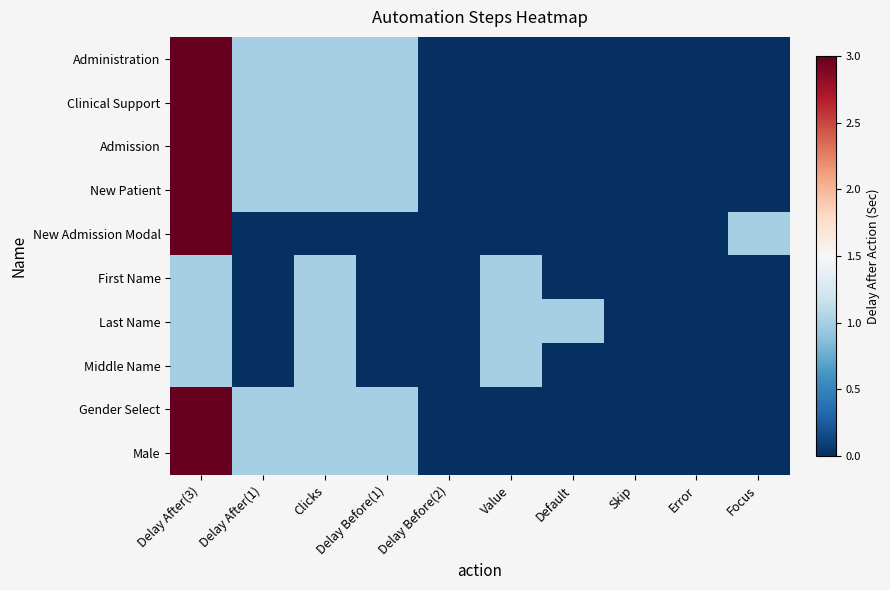

Between Delay Before(1) and Delay Before(2), which series saw the biggest shift?

Administration